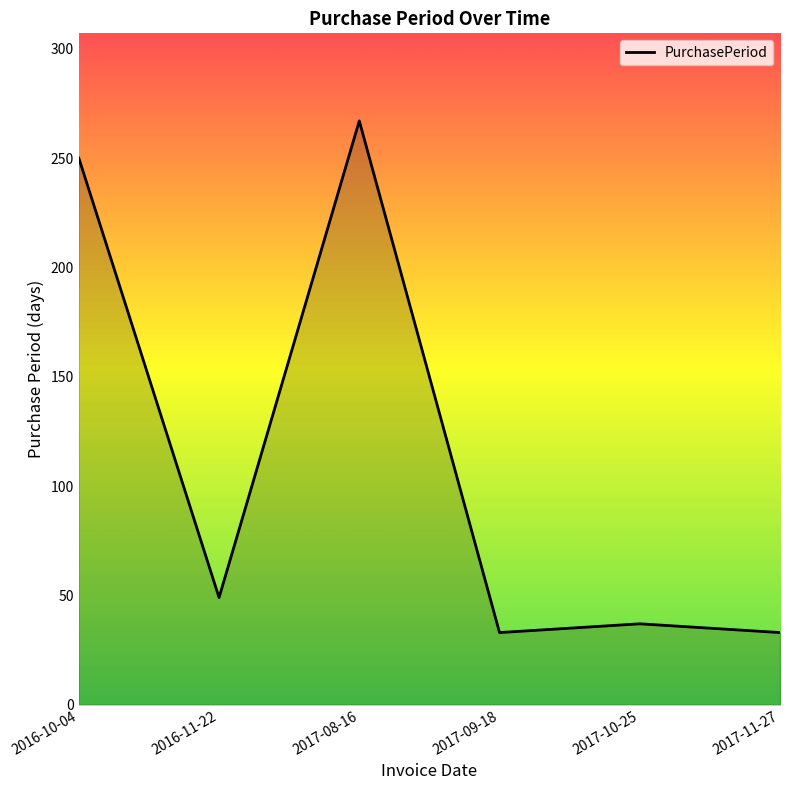

What is the greatest value displayed?

267